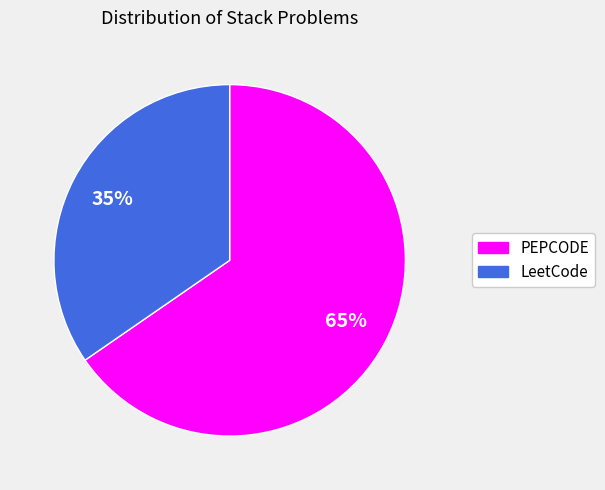

Which slice is the largest?

PEPCODE